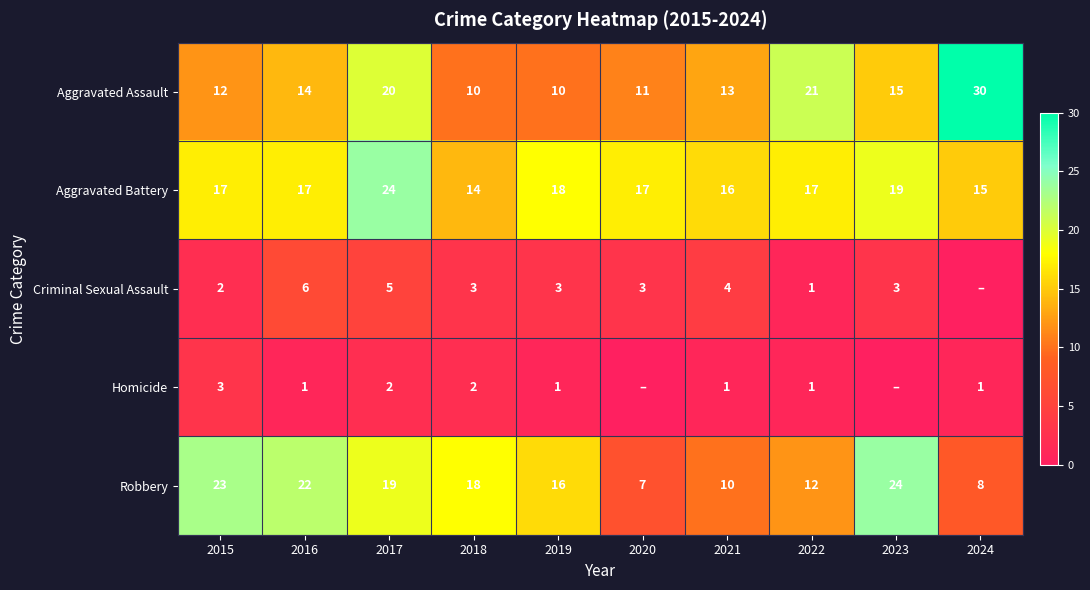

What is the spread (max minus min) of values at 2017?

22